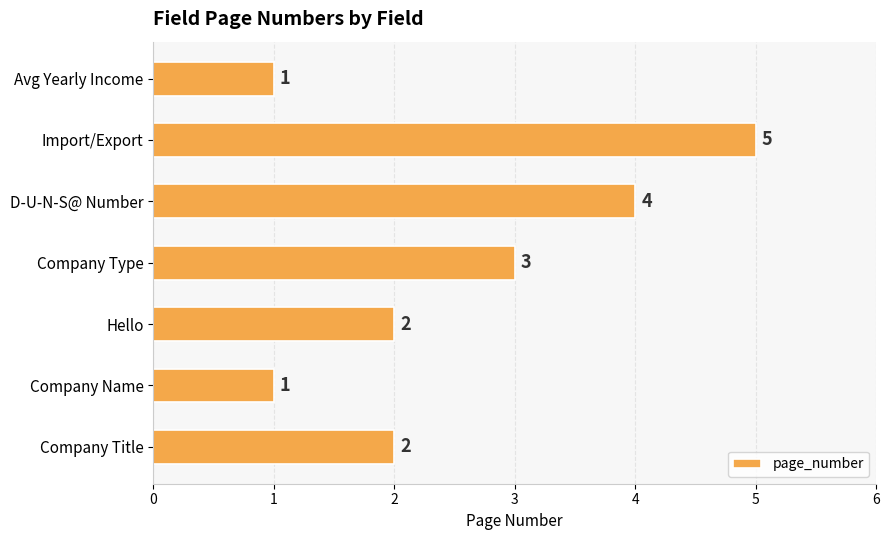

What is the change in value from Hello to Company Type?

+1